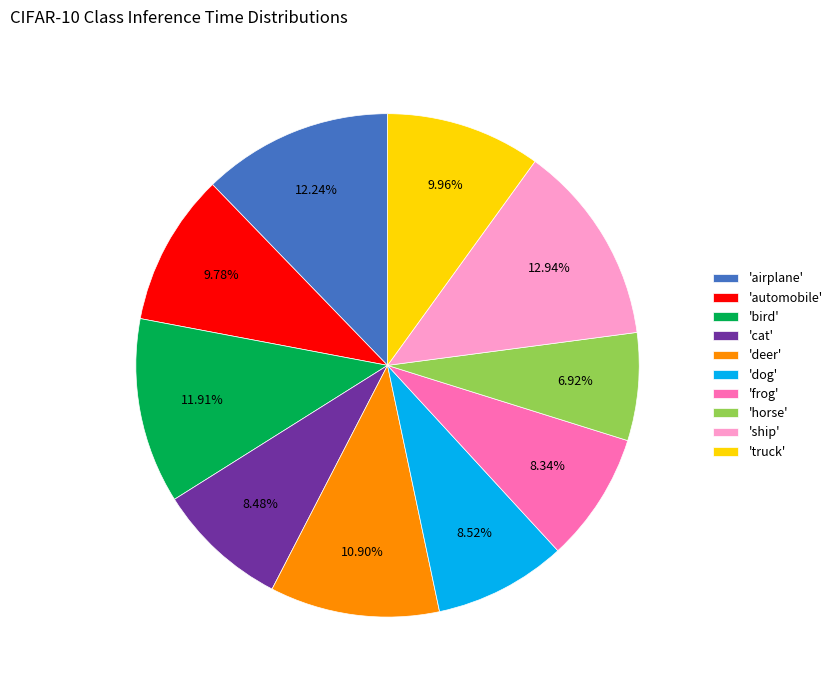

Does 'cat' account for over 50% of the chart?

No